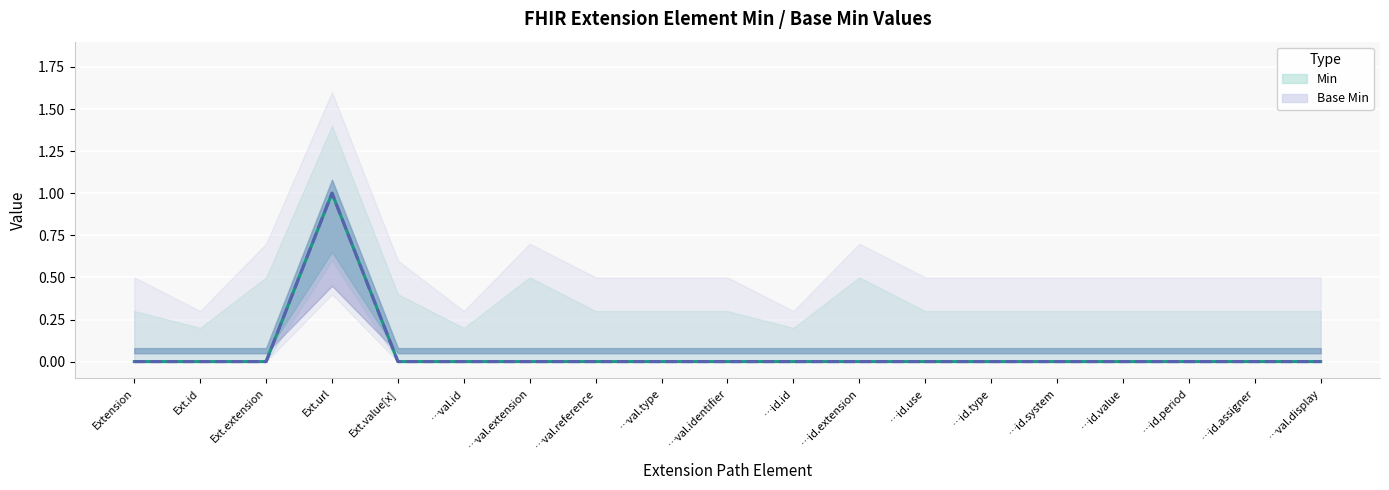

What is the sum of all Base Min values?

1